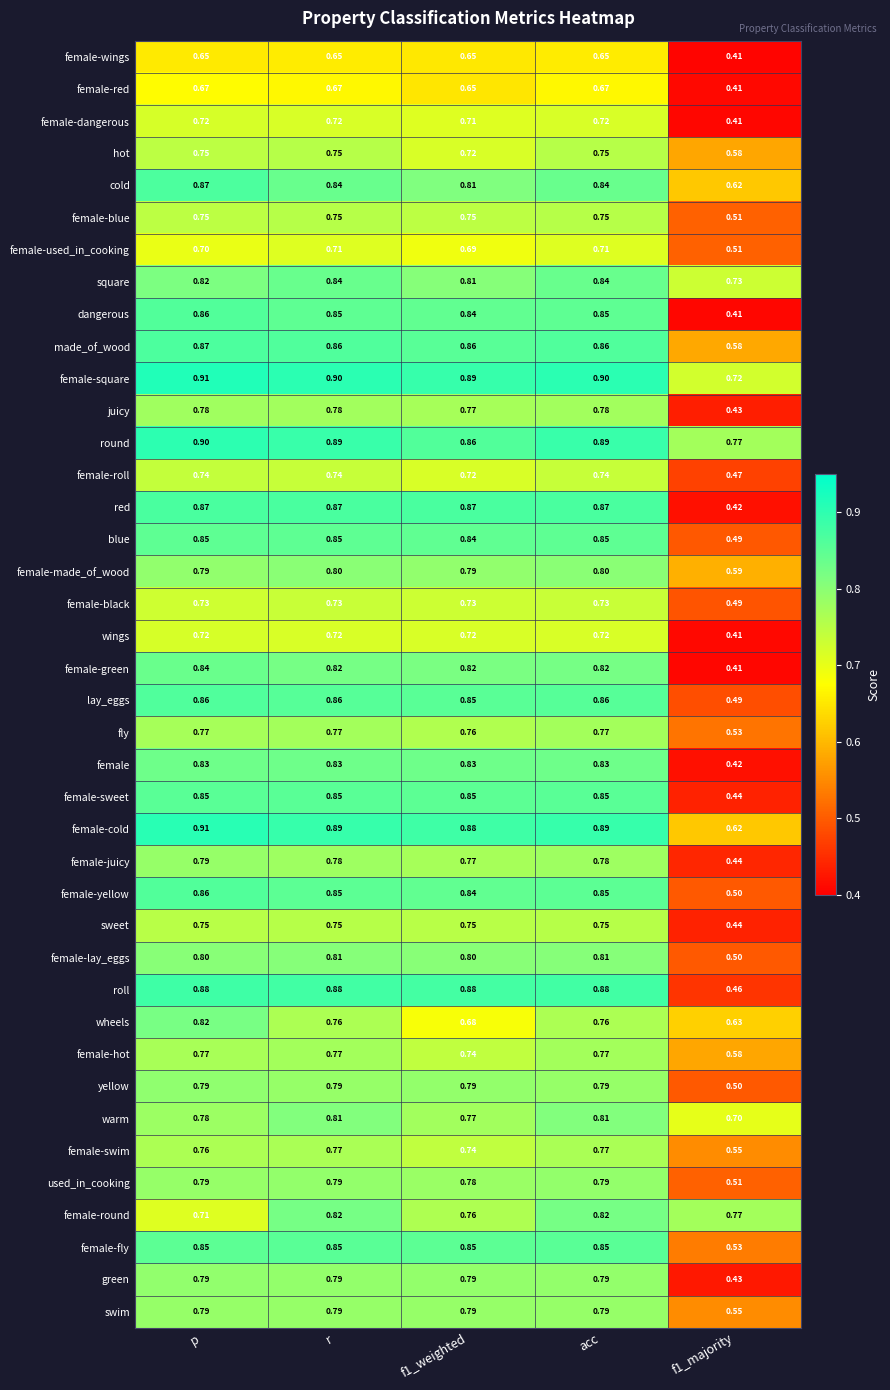

Which series has the largest total across all categories?

female-square